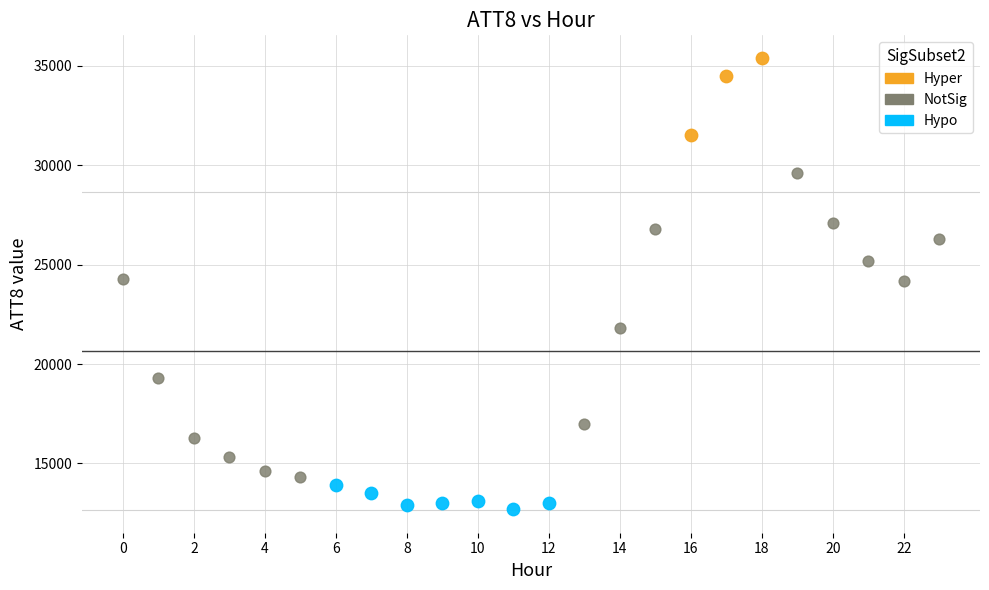

Which series reaches the minimum Y coordinate?

Hypo